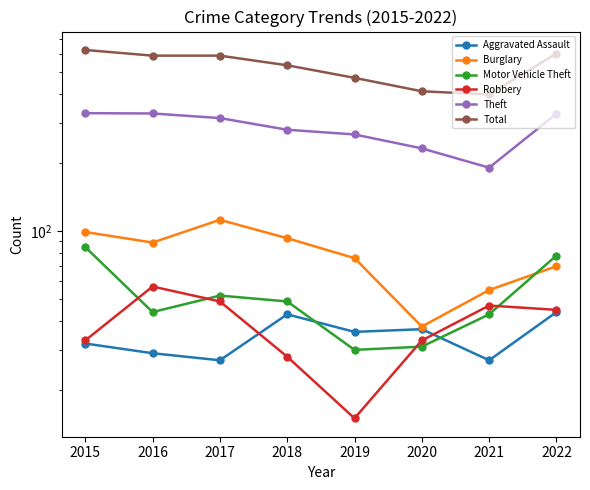

At how many categories does at least one series exceed 29?

8